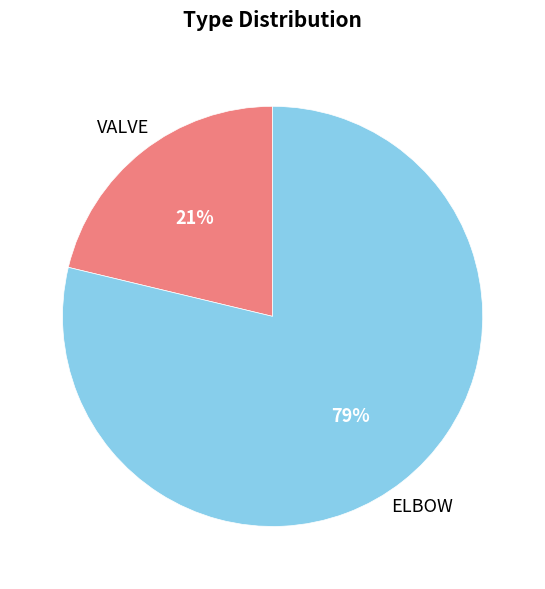

Is there a majority slice in this chart?

Yes